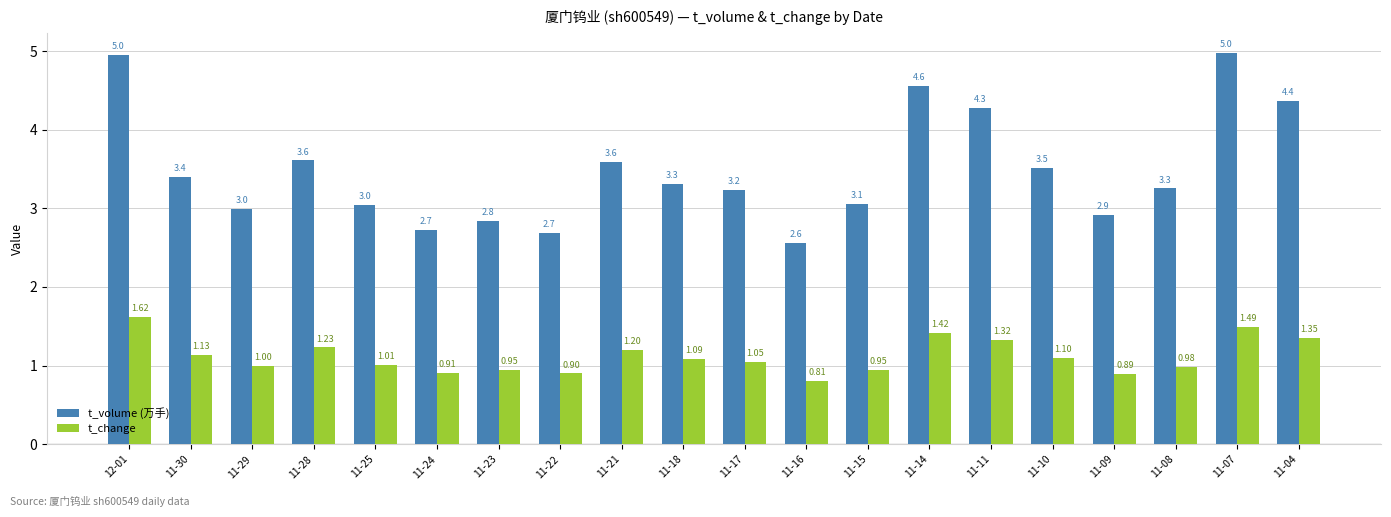

Does the chart contain stacked bars?

No